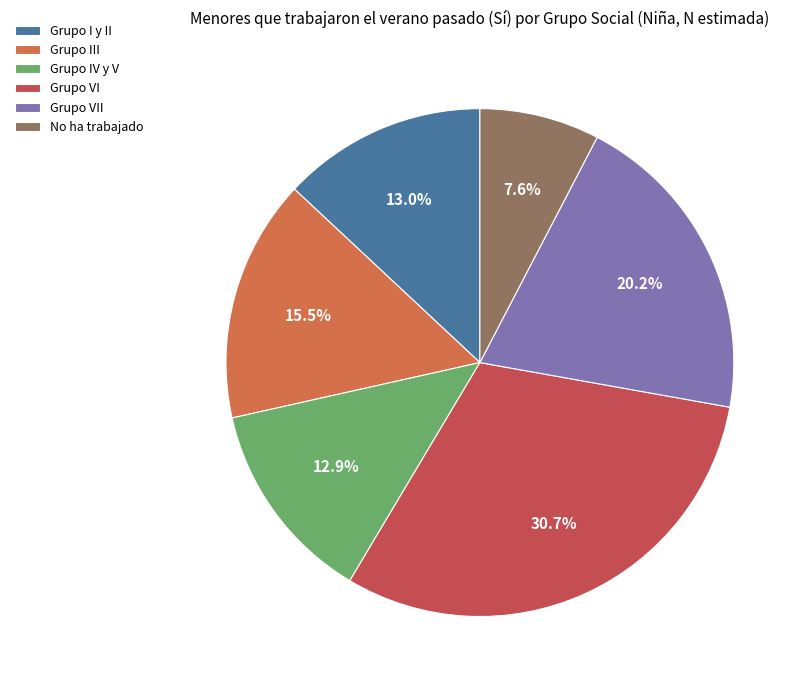

Which slice is the smallest?

No ha trabajado